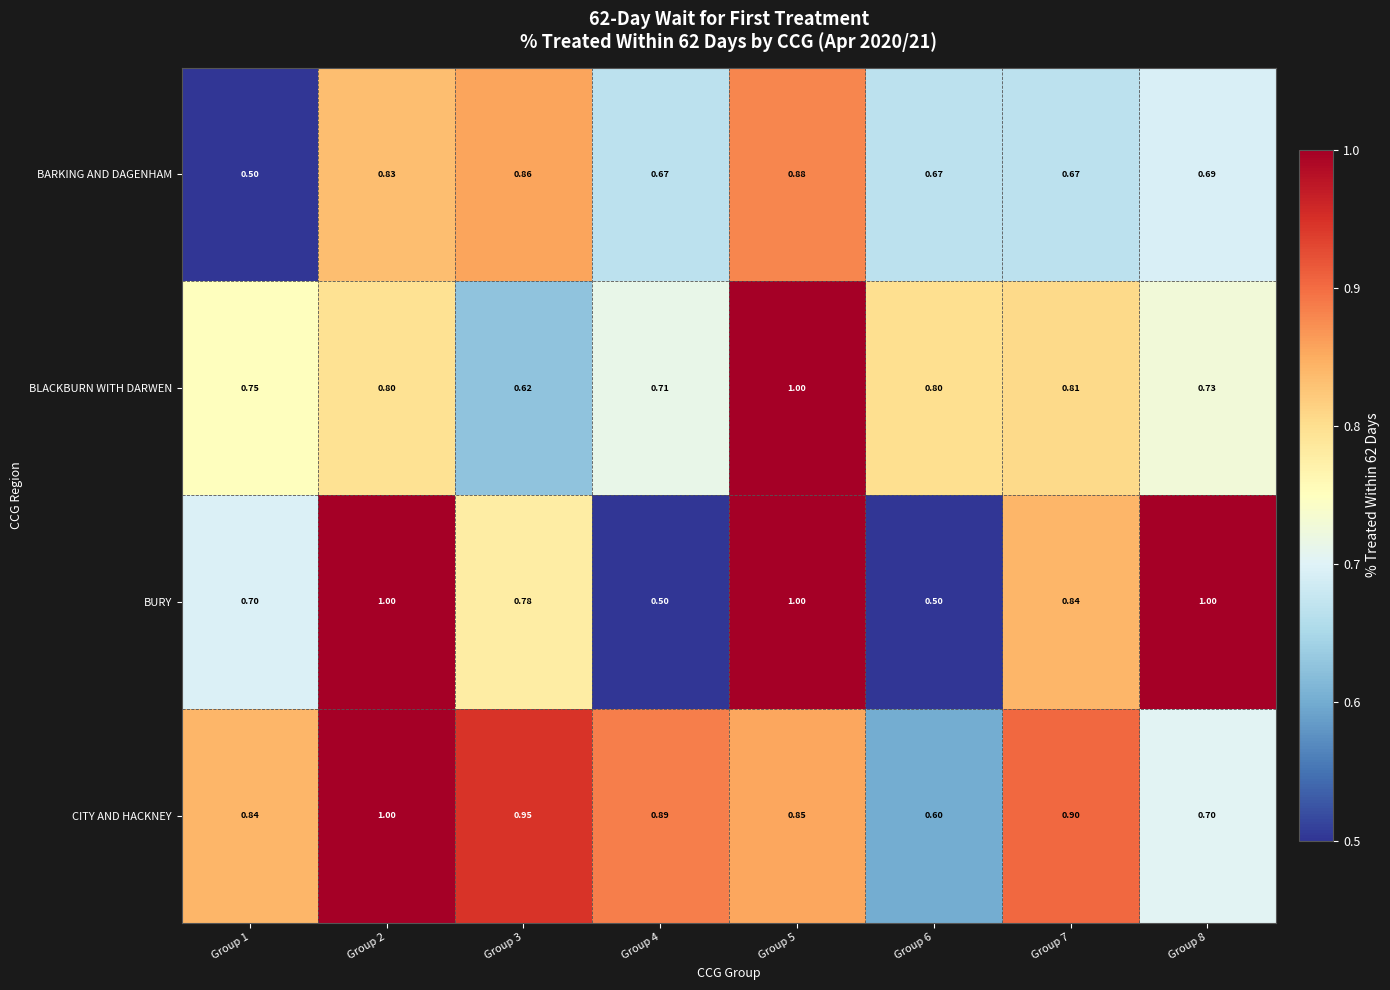

At how many categories does at least one series exceed 0?

8